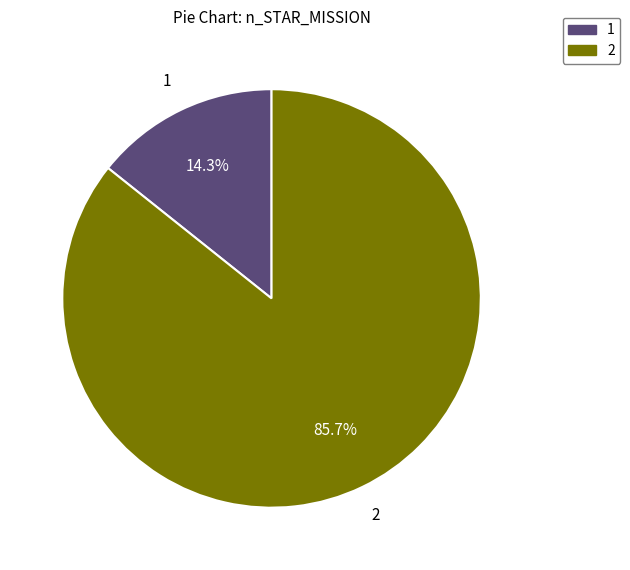

What portion of the pie excludes 1?

85.7%